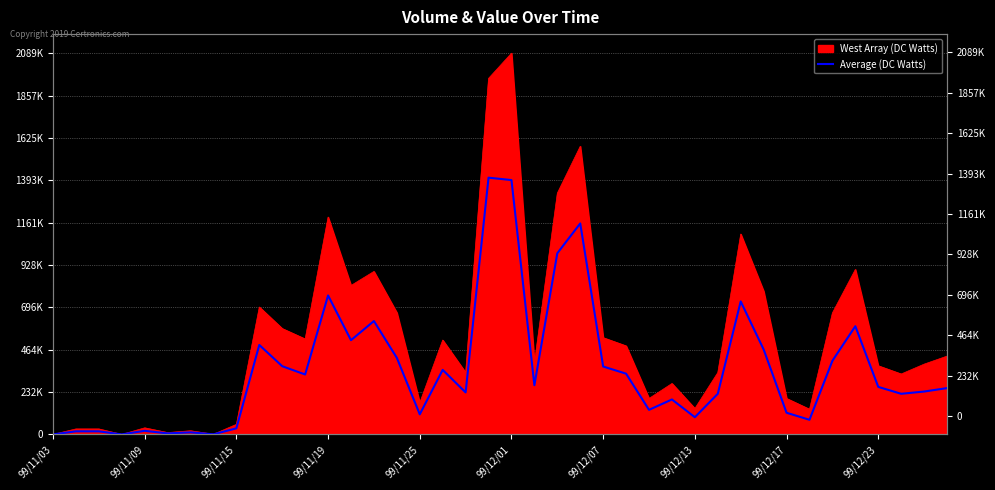

Count the number of categories in the chart.

40